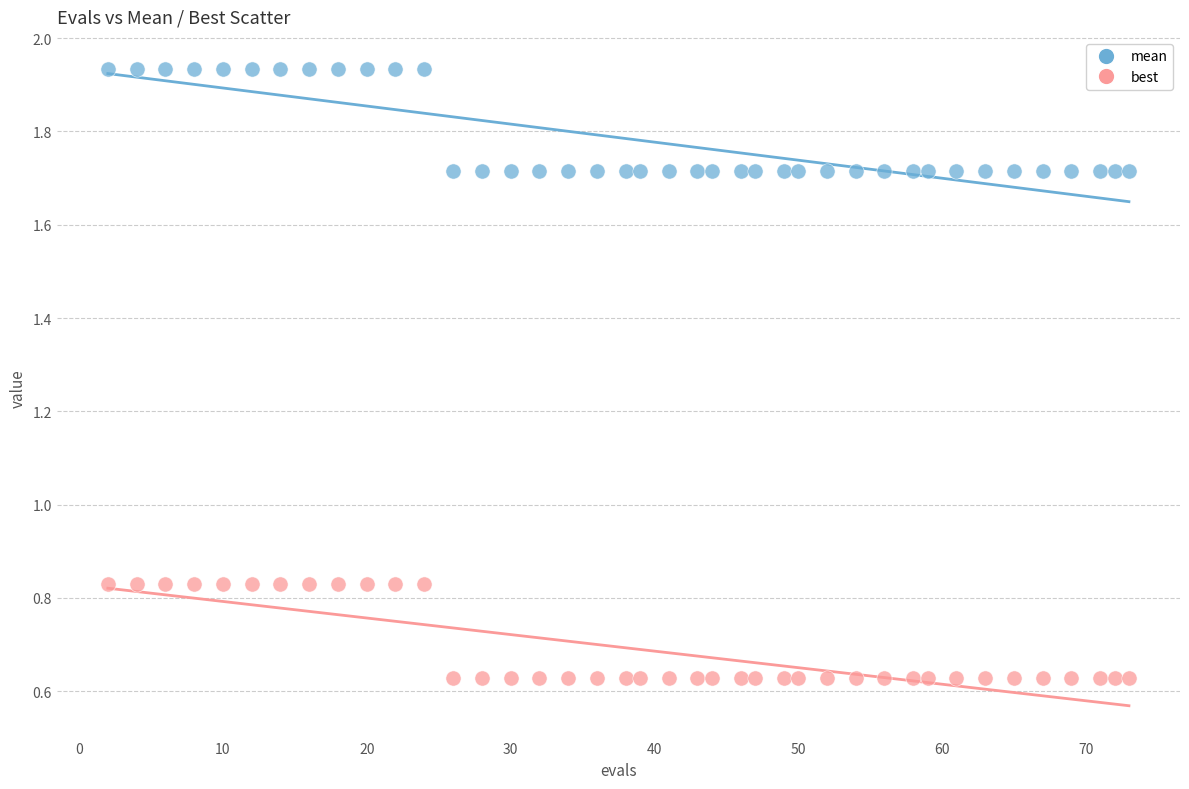

Across all data points, what is the range of X values (max minus min)?

71.0